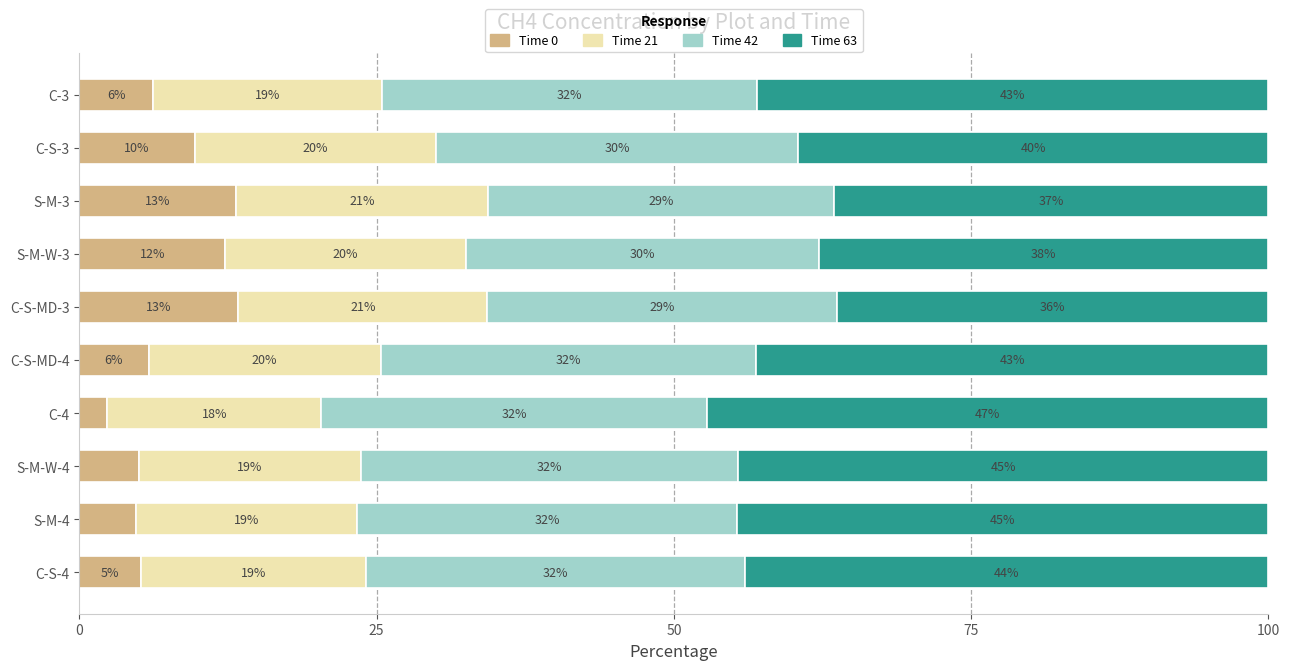

What value does the Time 0 series have at C-S-MD-3?

13.4